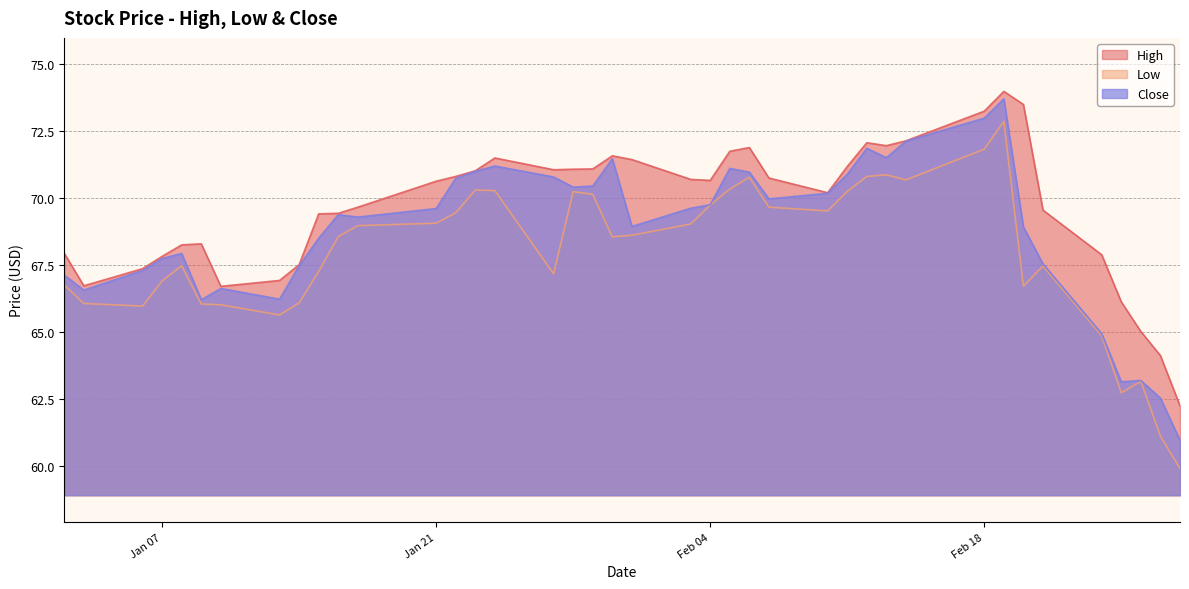

Which series has the largest range (max minus min)?

Low